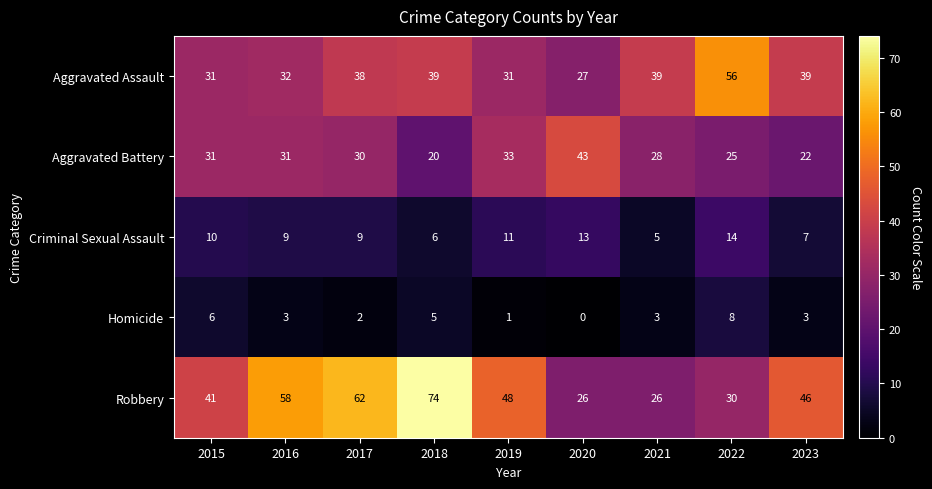

How many categories are shown in the chart?

9